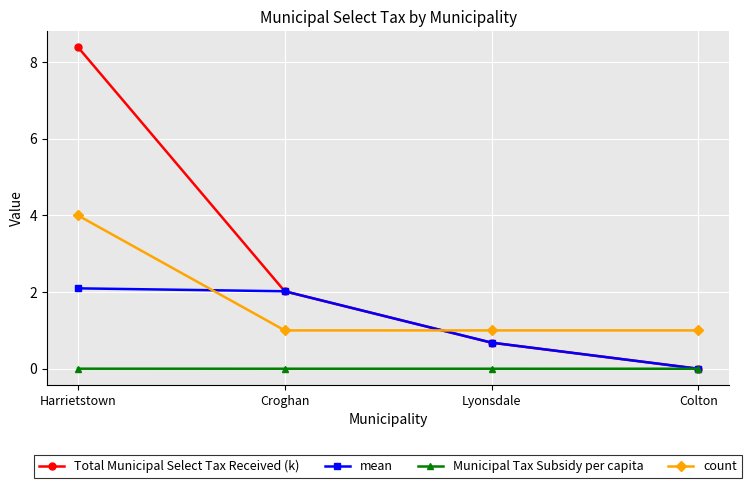

What is the label of the 2nd point from the right?

Lyonsdale